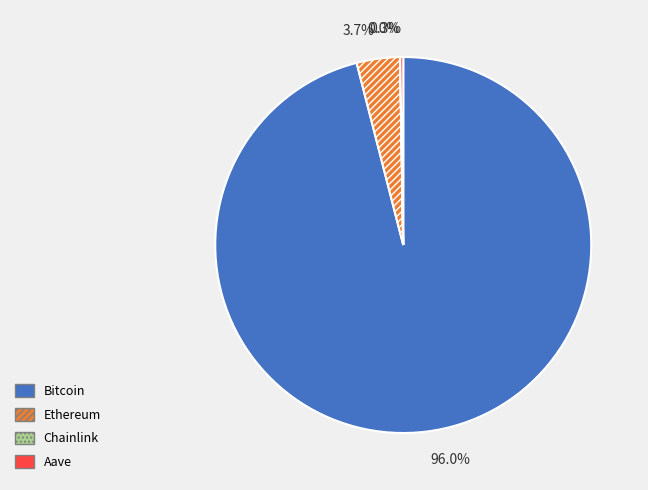

Which slice is the largest?

Bitcoin